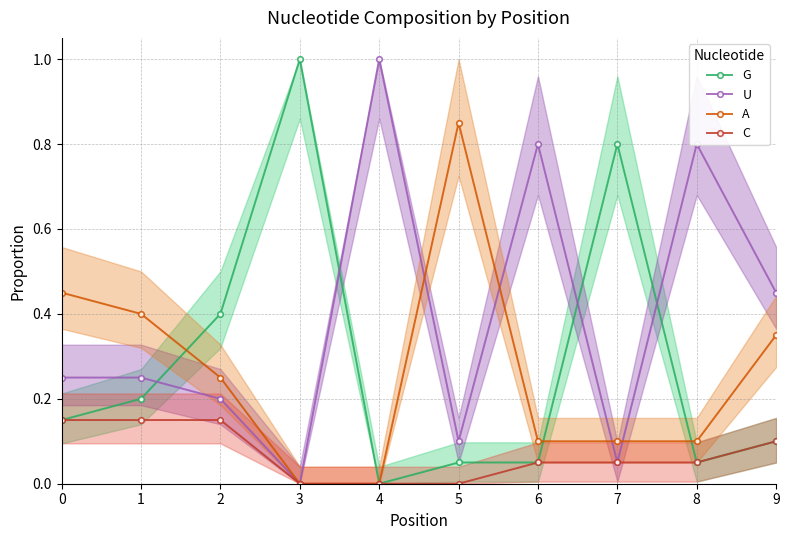

What is the spread (max minus min) of values at 8?

0.8